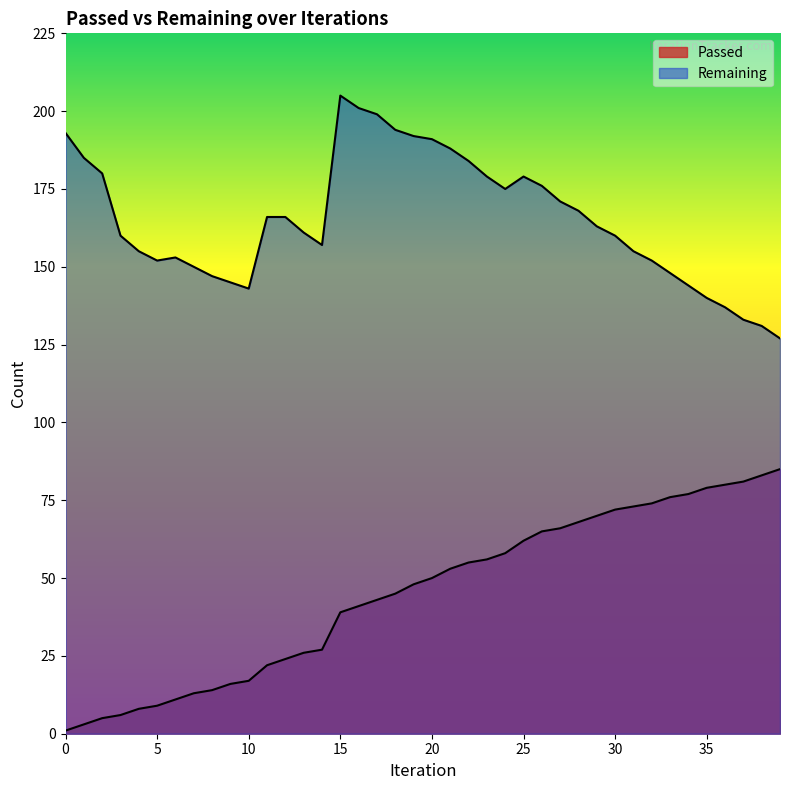

Reading left to right, extract all data points from this chart.

Passed: 1	3	5	6	8	9	11	13	14	16	17	22	24	26	27	39	41	43	45	48	50	53	55	56	58	62	65	66	68	70	72	73	74	76	77	79	80	81	83	85
Remaining: 193	185	180	160	155	152	153	150	147	145	143	166	166	161	157	205	201	199	194	192	191	188	184	179	175	179	176	171	168	163	160	155	152	148	144	140	137	133	131	127